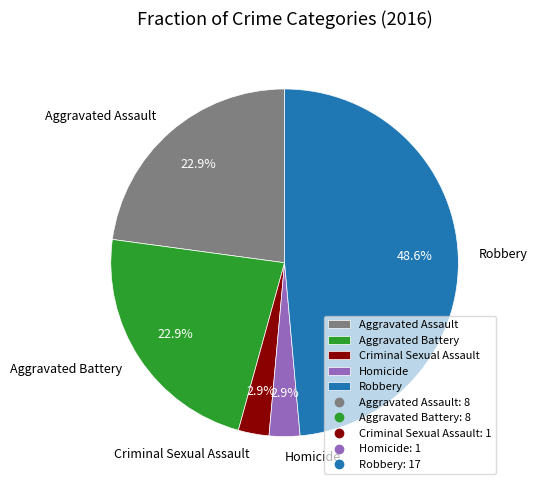

Which slice is the largest?

Robbery